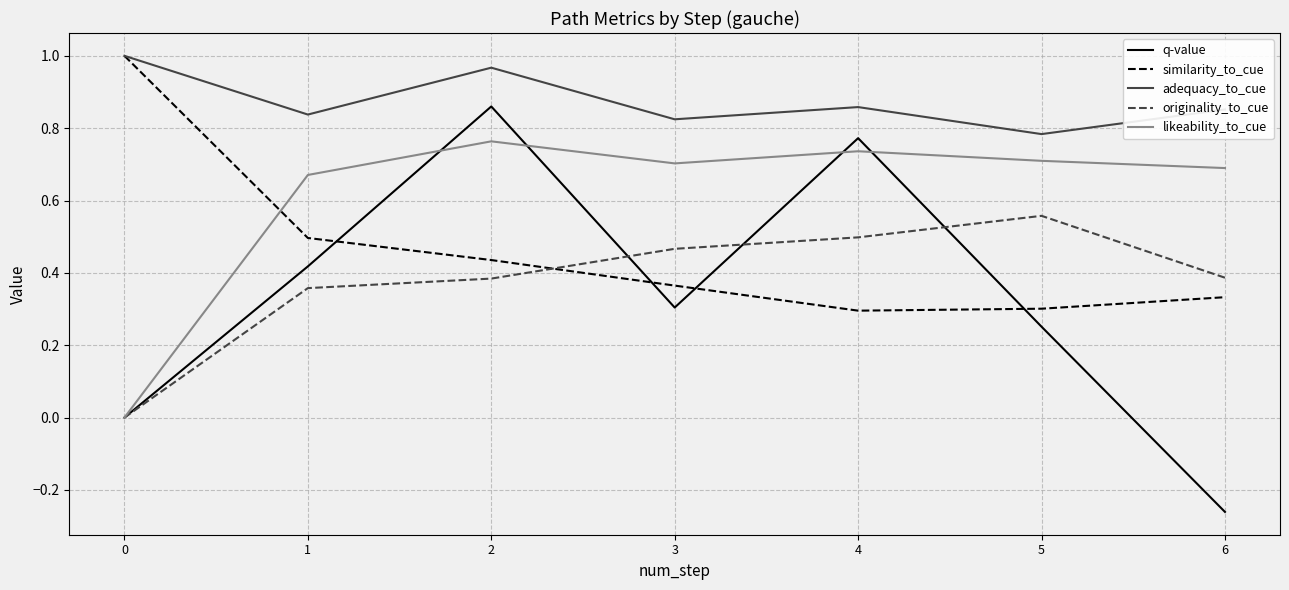

Which series changed the most between 2 and 3?

q-value